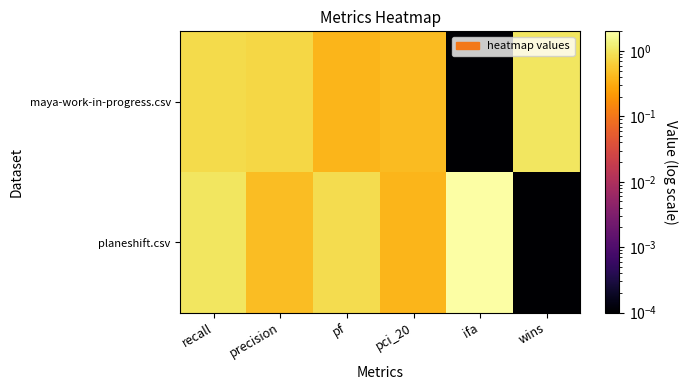

At precision, list the series in order from smallest to largest.

planeshift.csv, maya-work-in-progress.csv